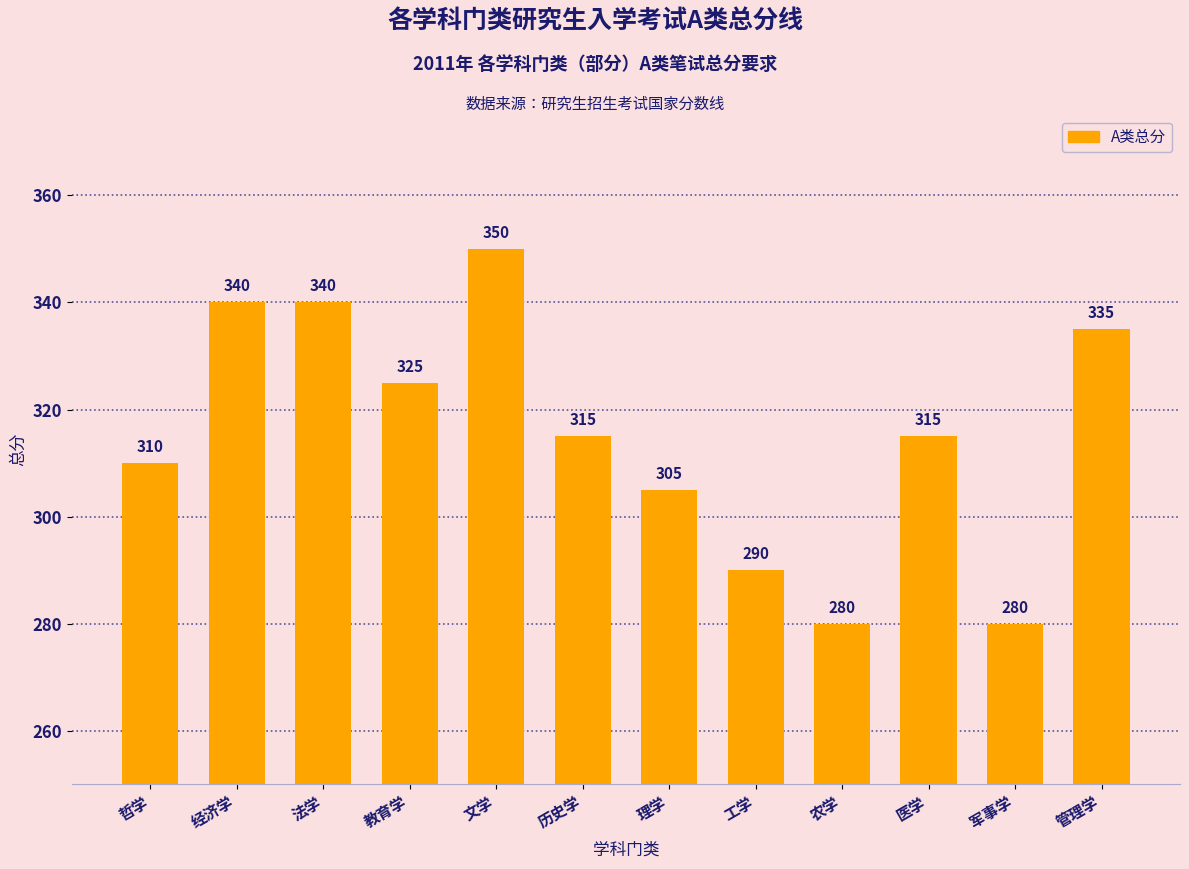

Are the bars horizontal?

No